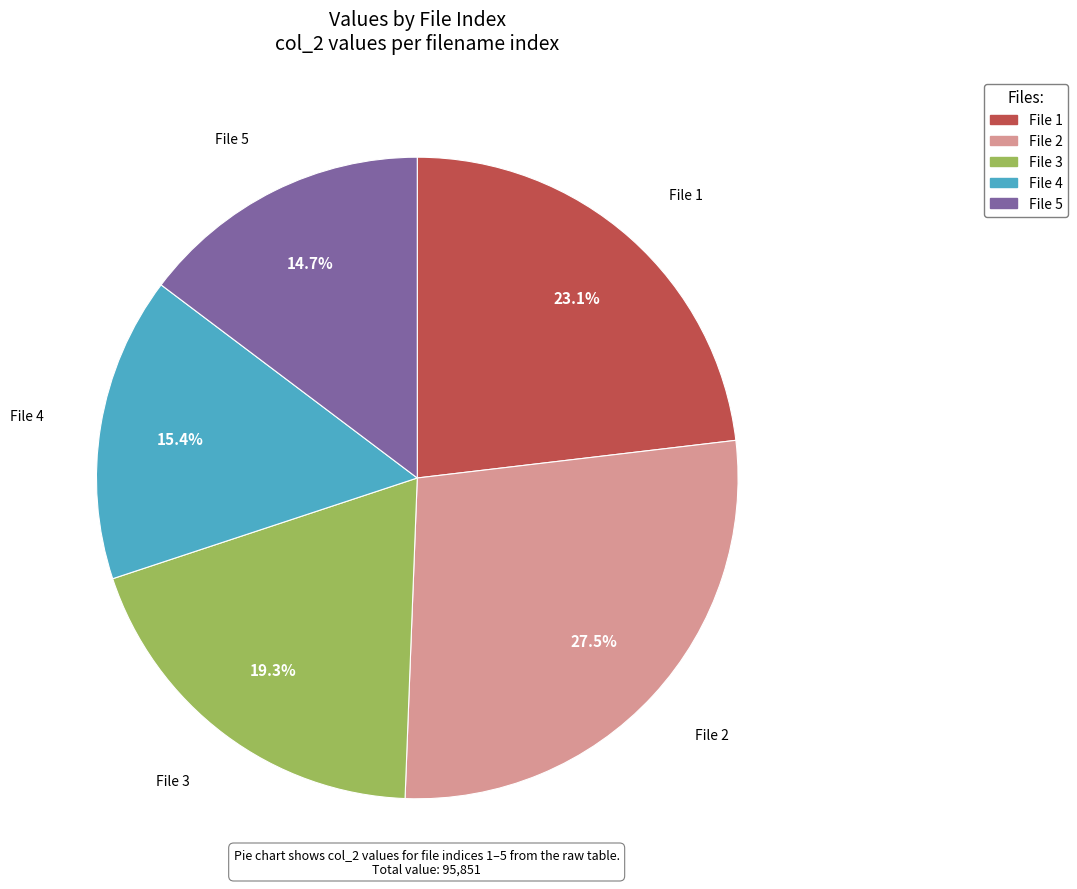

Count the number of slices in the pie.

5